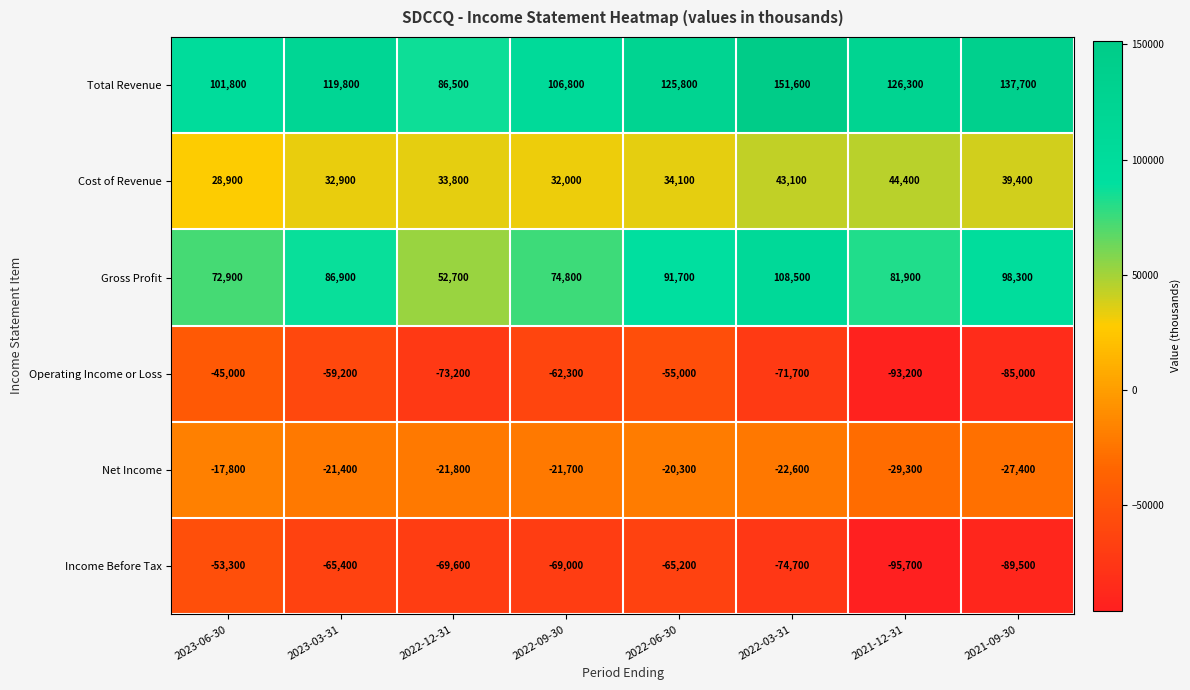

What is the sum of all Total Revenue values?

956300